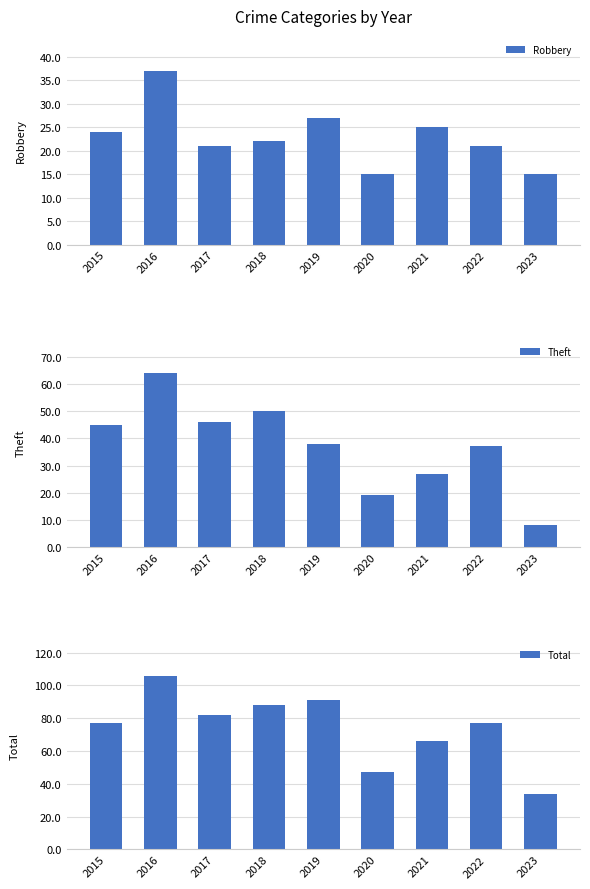

Is it true that Robbery equals 7 at 2015?

False